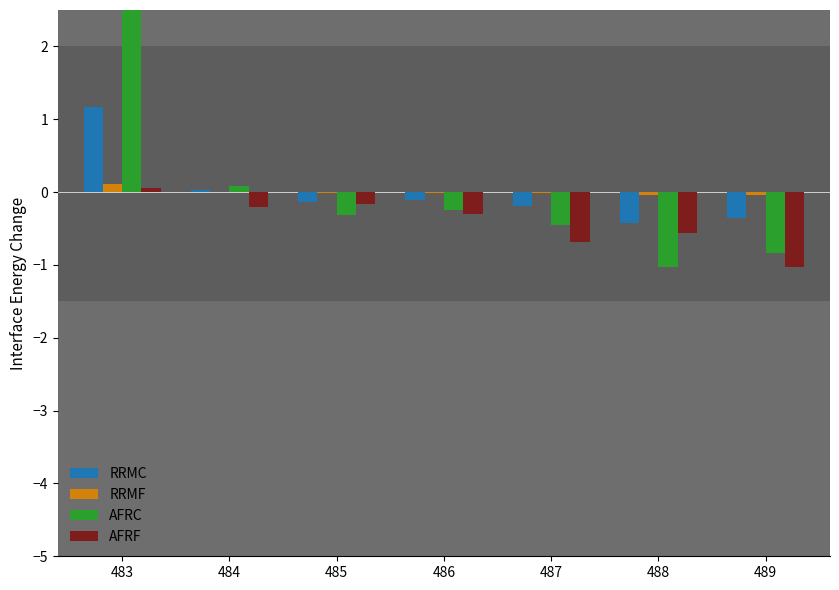

Rank the categories by AFRF value from lowest to highest.

489, 487, 488, 486, 484, 485, 483